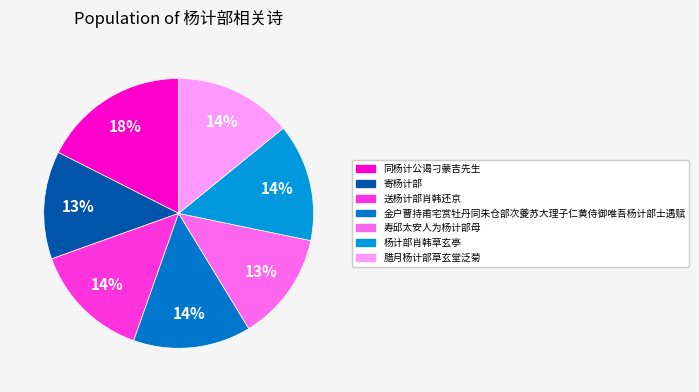

The 金户曹持甫宅赏牡丹同朱仓部次夔苏大理子仁黄侍御唯吾杨计部士遇赋 slice represents 24% of the pie. True or false?

False